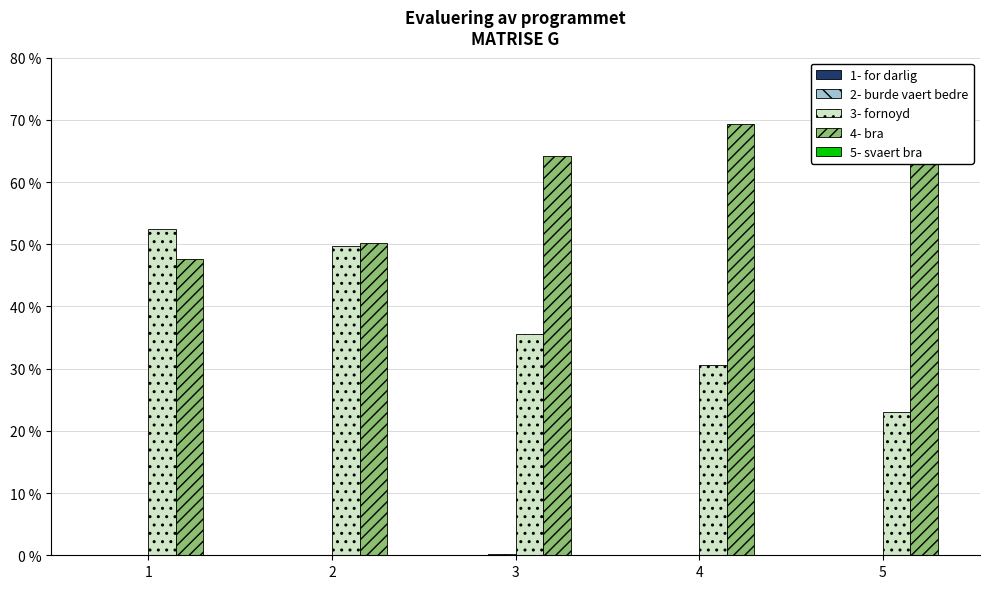

What is the sum of all 4- bra values?

308.0